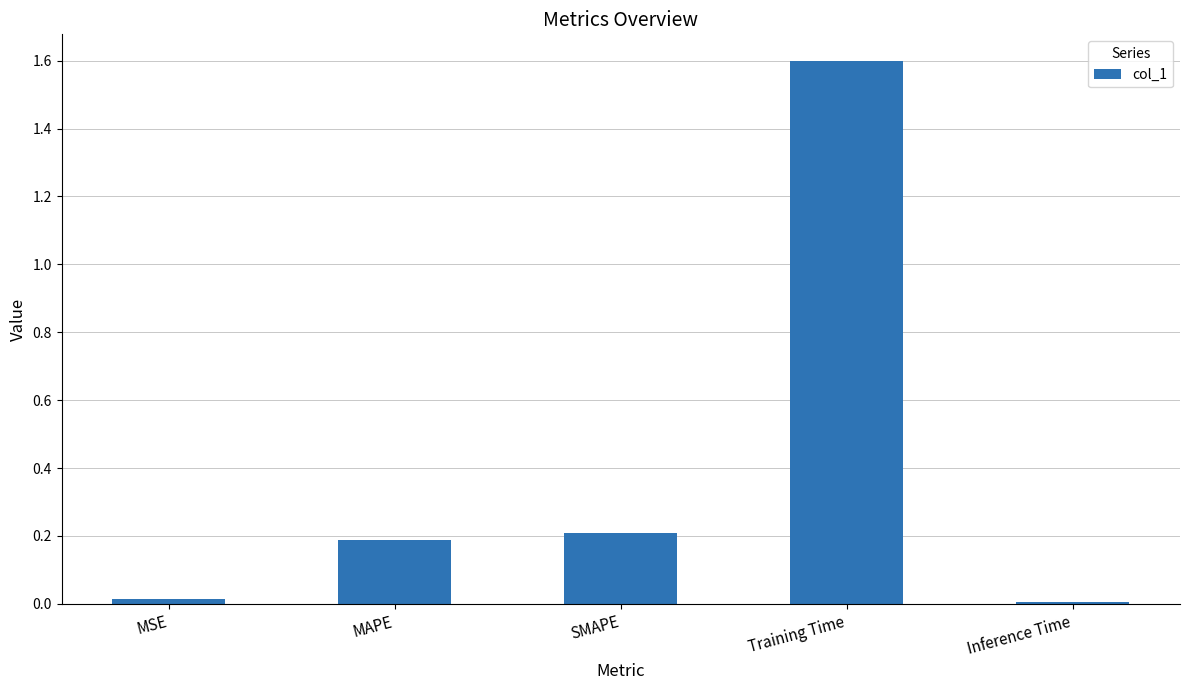

What is the change in value from SMAPE to Training Time?

+1.4